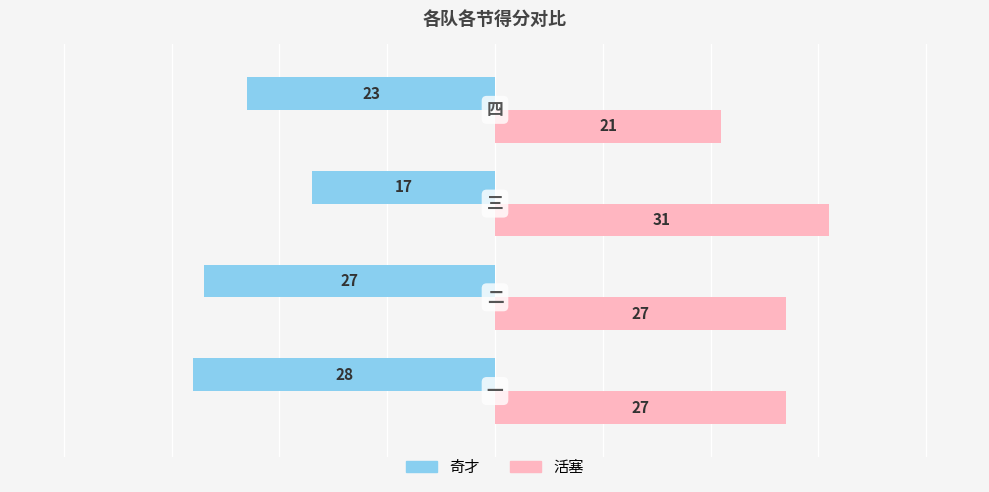

What is the difference between the maximum and minimum values in the 奇才 series?

11